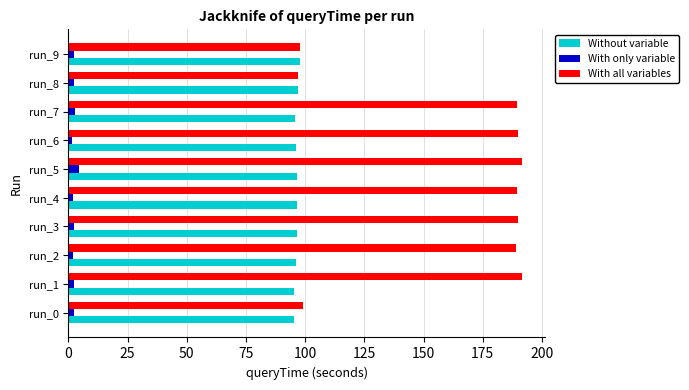

Is the value of Without variable at run_2 greater than the value of With only variable at run_1?

Yes